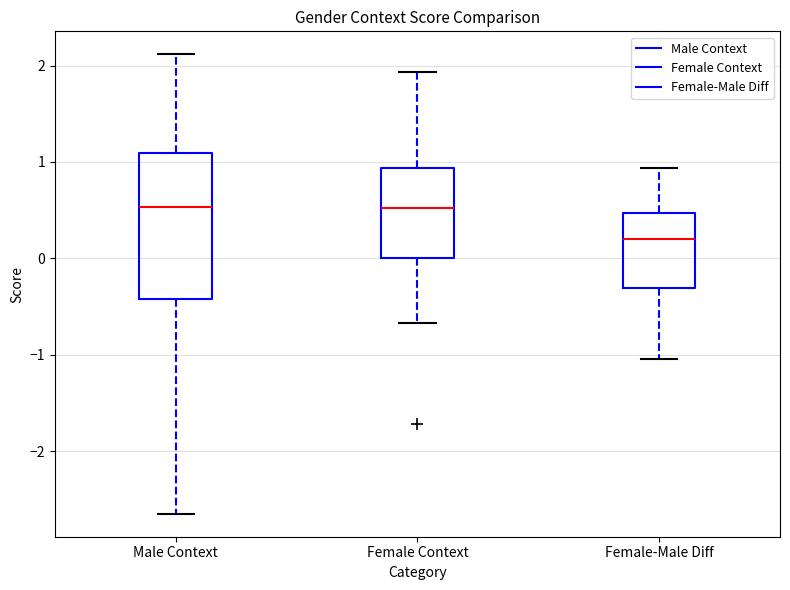

Where is the lower edge of the box for Female Context on the y-axis? The values are not printed on the chart, so give them approximately, as read against the axis.

0.0